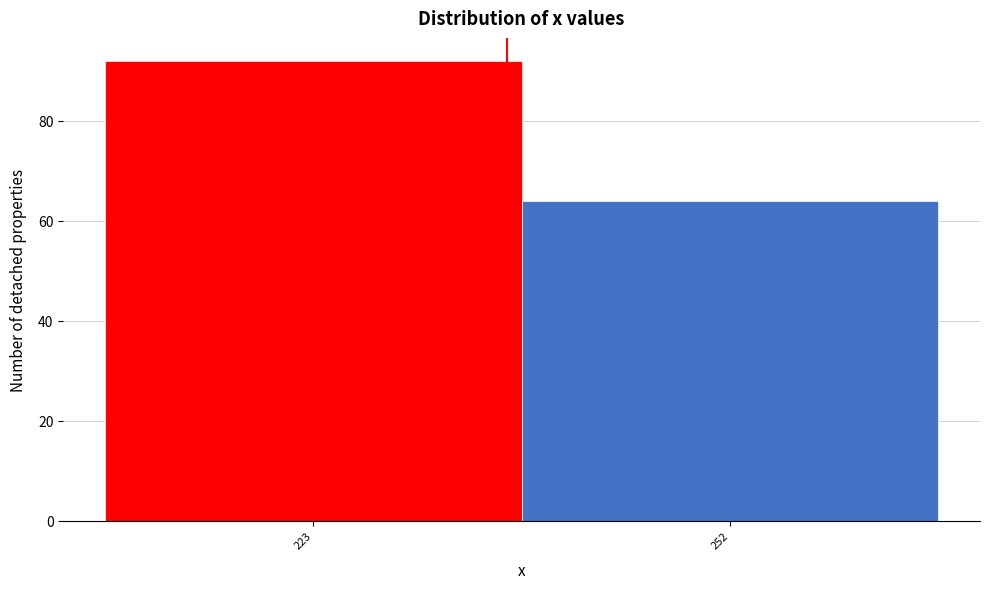

Reading left to right, transcribe all the data shown in this chart.

223=92	252=64